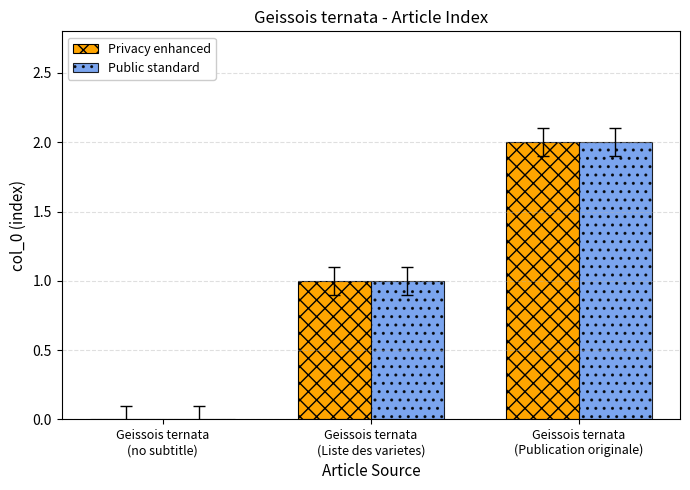

At which category does the chart reach its peak across all series?

Geissois ternata
(Publication originale)